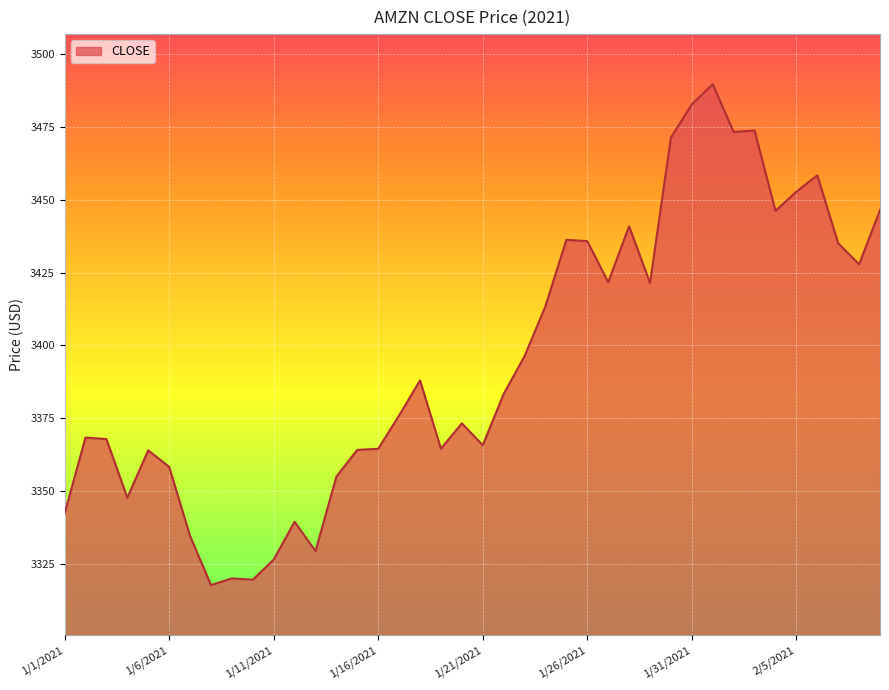

What is the difference between the maximum and minimum values?

172.1